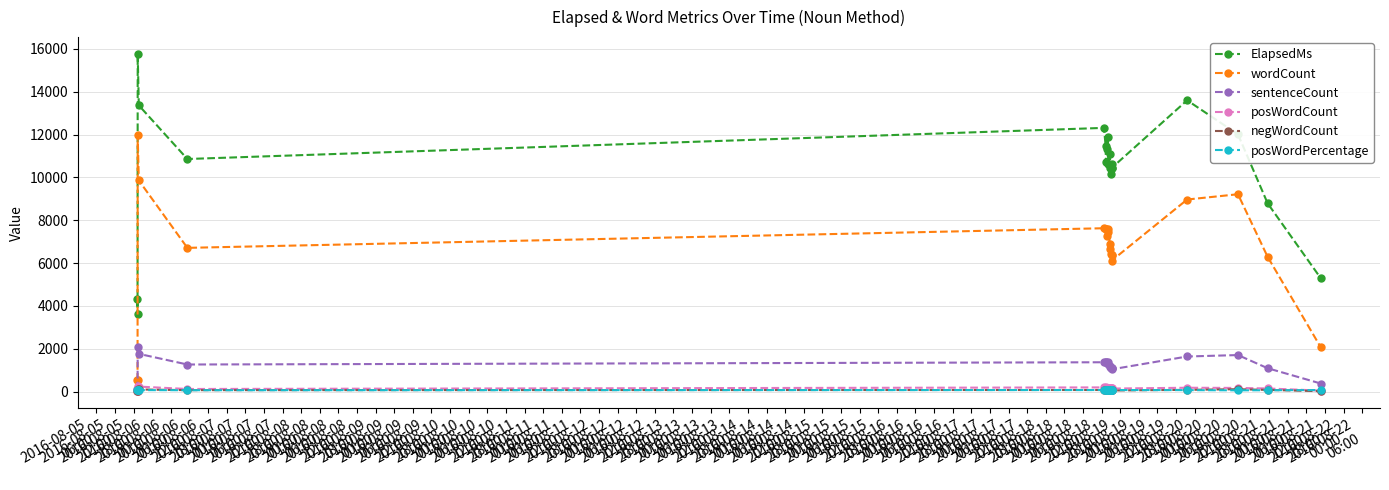

Which series has the widest spread of values?

ElapsedMs